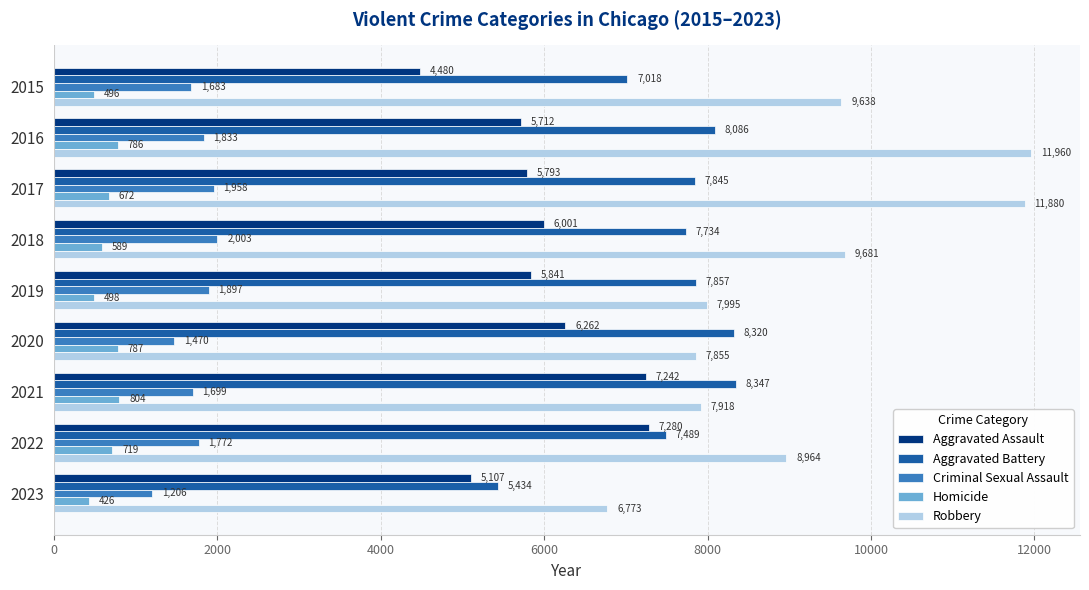

Which series has the largest total across all categories?

Robbery